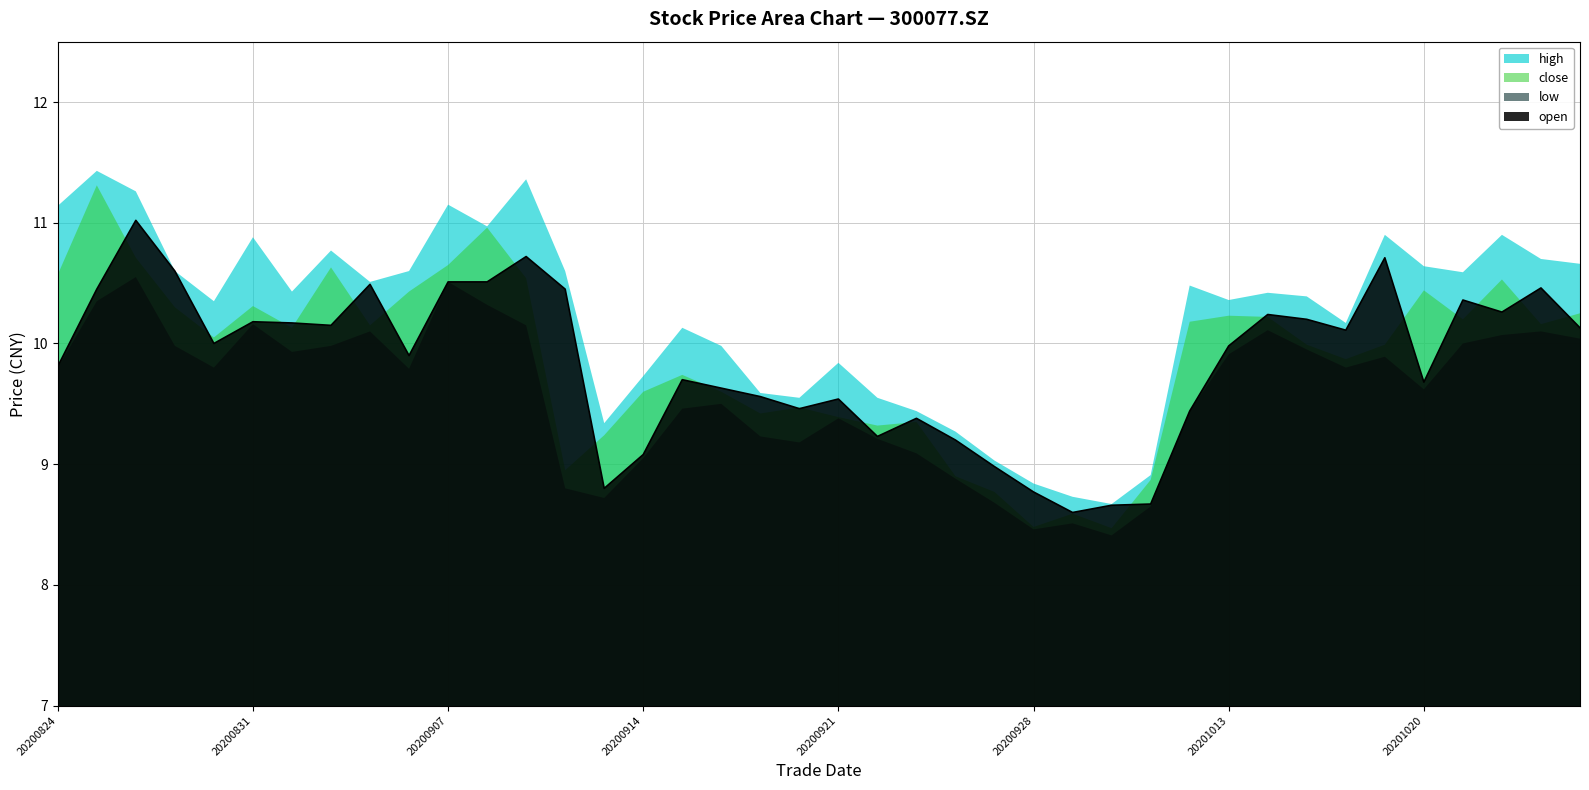

At 20200831, list the series in order from smallest to largest.

low, open, close, high